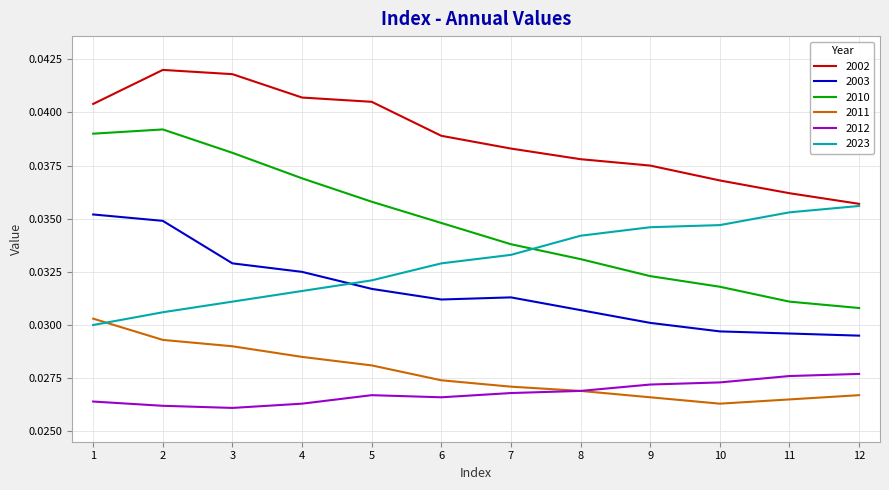

Which series has the widest spread of values?

2010